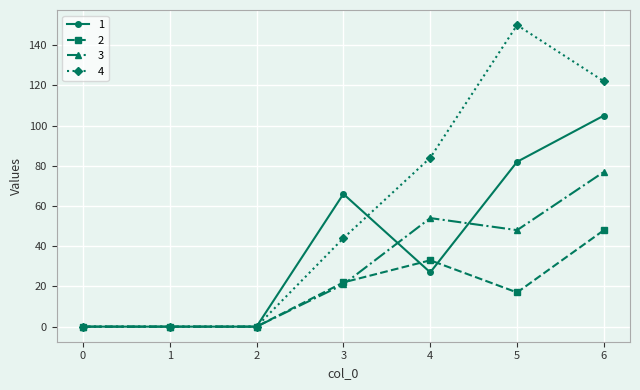

True or false: 1 has a value of 50 at 1.

False